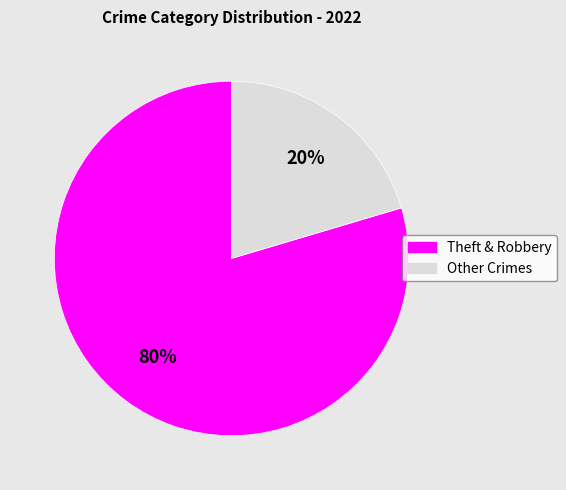

To the nearest percent, what is the average slice percentage?

50%